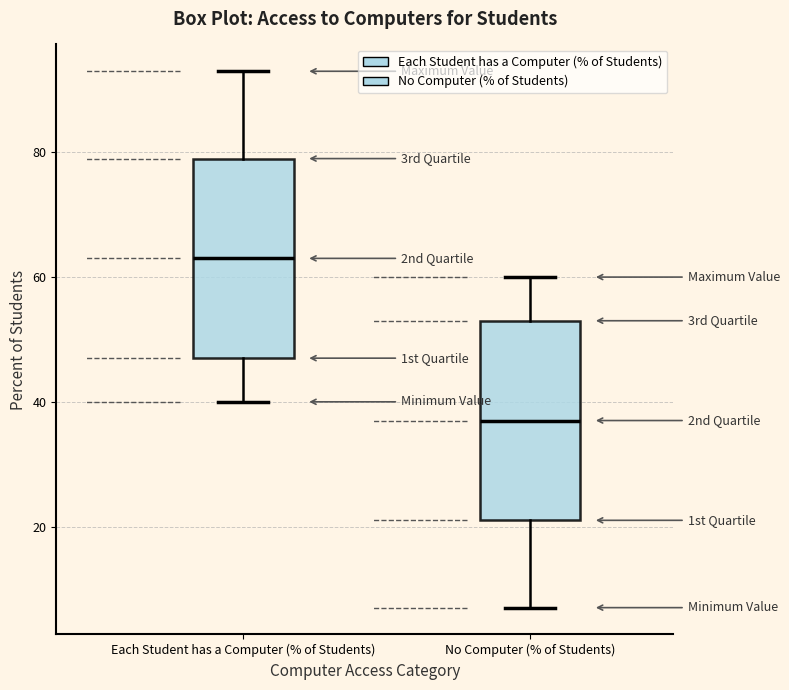

Where does the lower whisker of the box for No Computer (% of Students) end on the y-axis? The values are not printed on the chart, so give them approximately, as read against the axis.

8